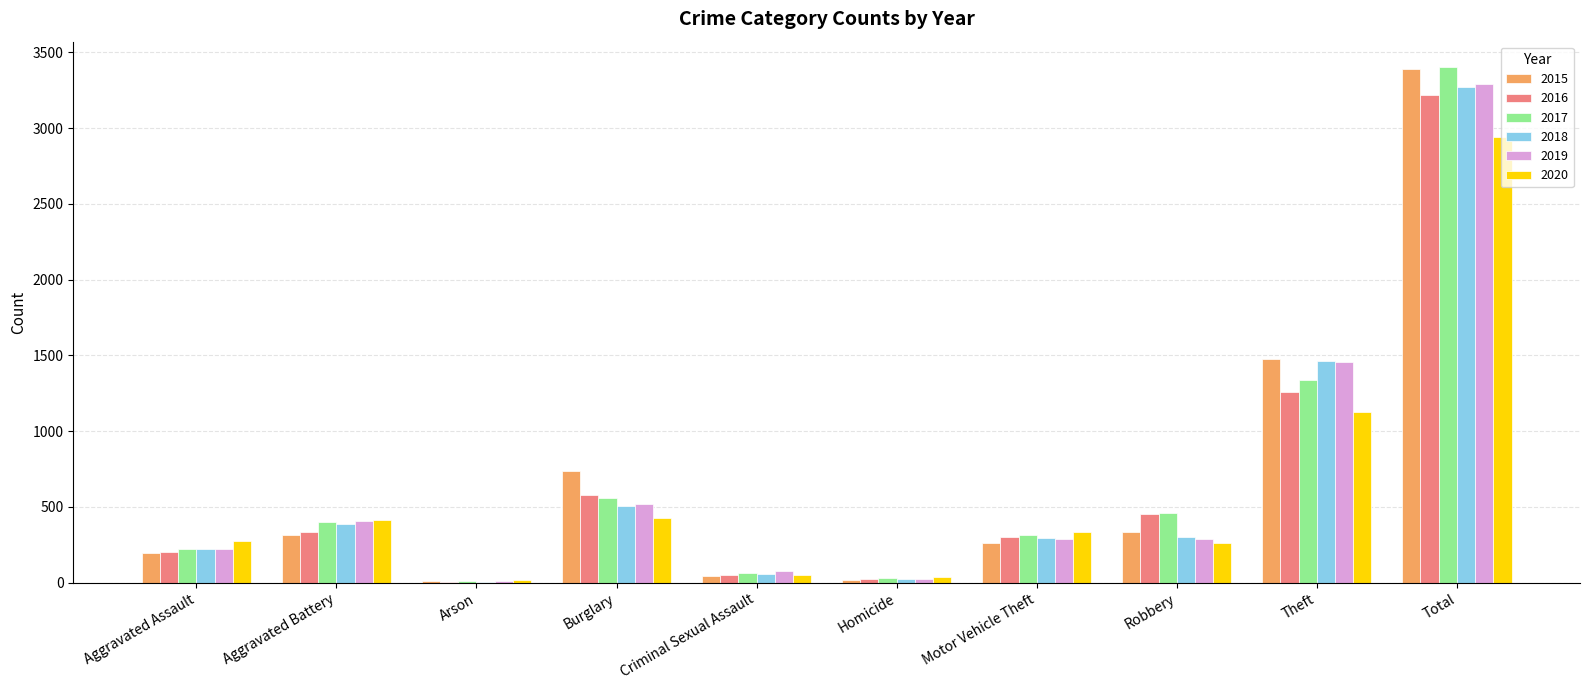

Is it true that 2020 equals 476 at Aggravated Assault?

False